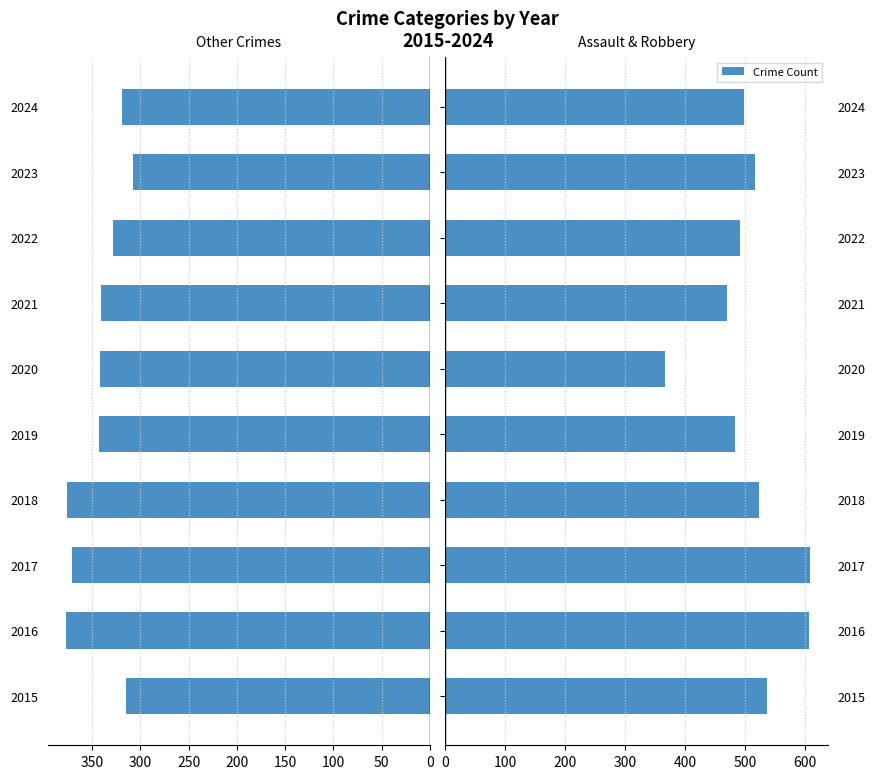

Does the chart contain any negative values?

No